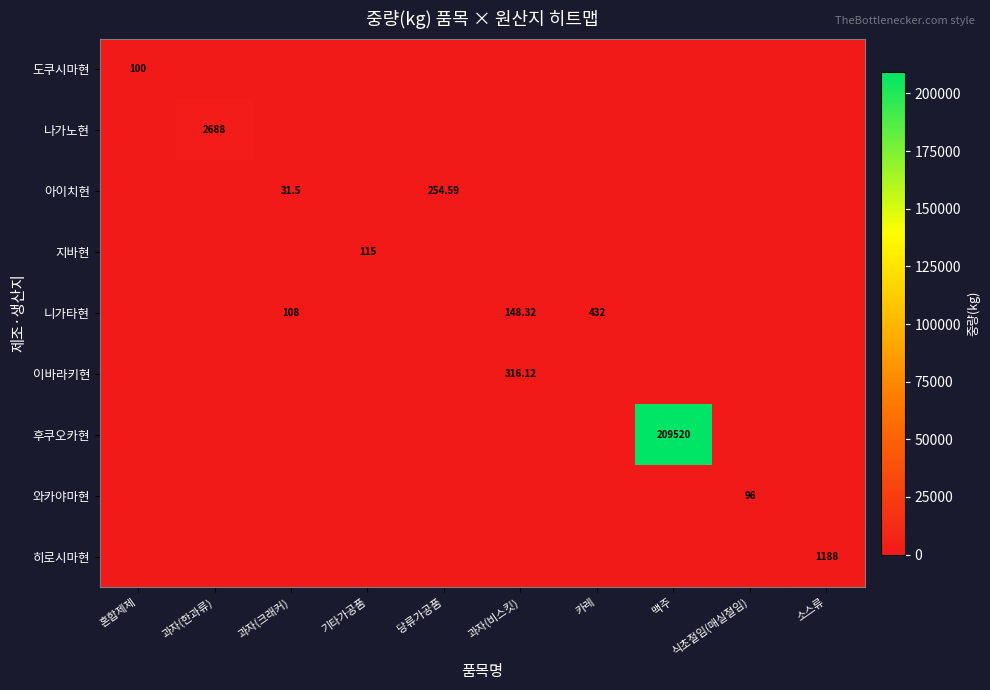

The value of 와카야마현 at 과자(비스킷) is -47.2. True or false?

False